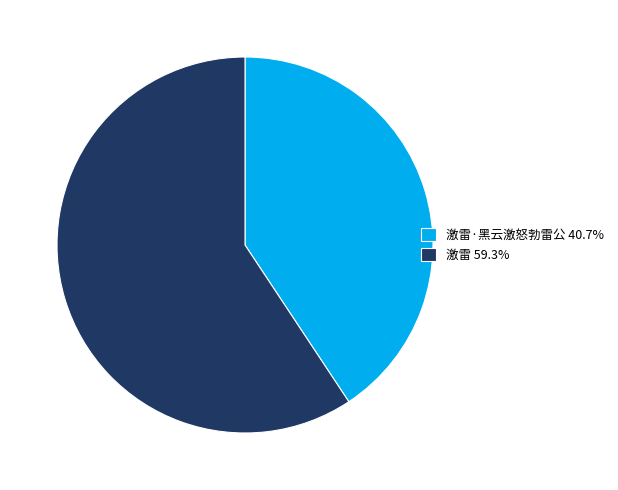

What is the ratio of the value at 激雷 59.3% to the value at 激雷·黑云激怒勃雷公 40.7%?

1.5